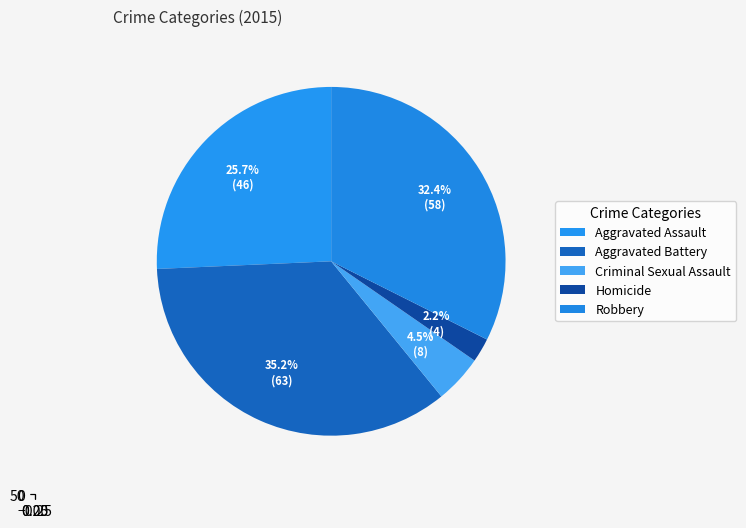

Is it true that Aggravated Battery is 35% of the pie?

True